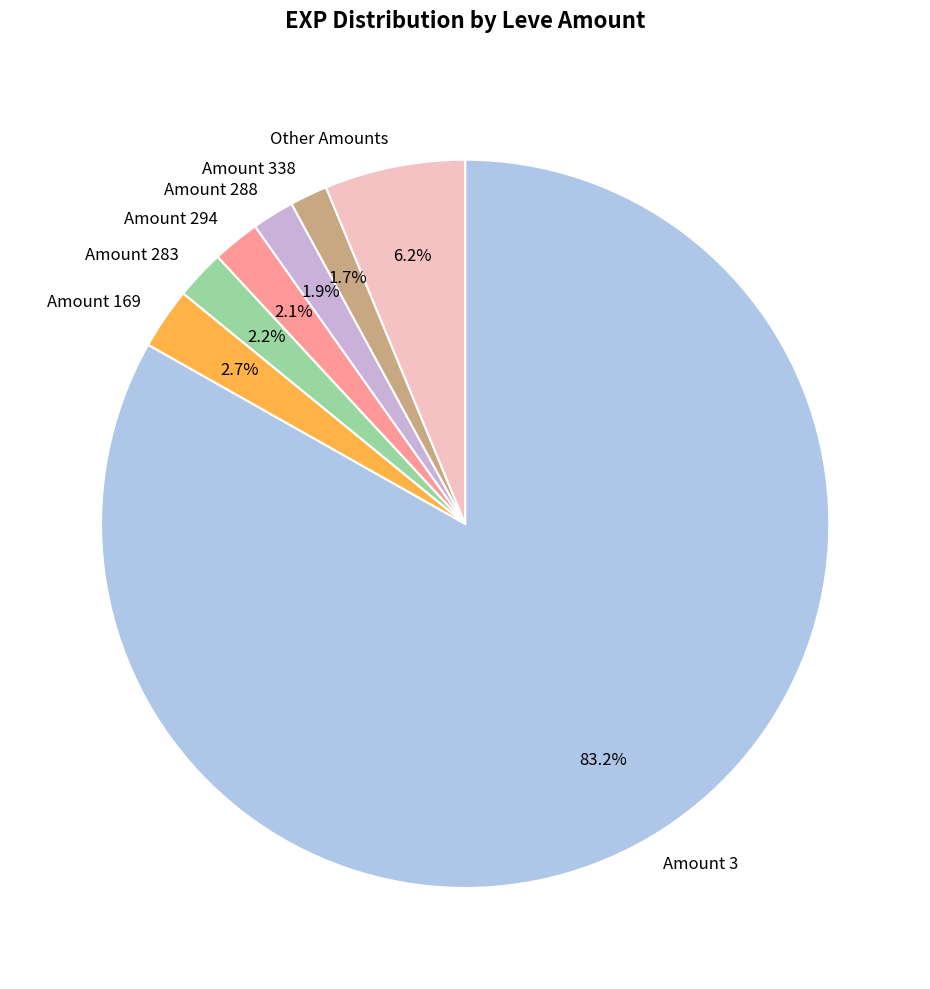

Which category accounts for the majority?

Amount 3